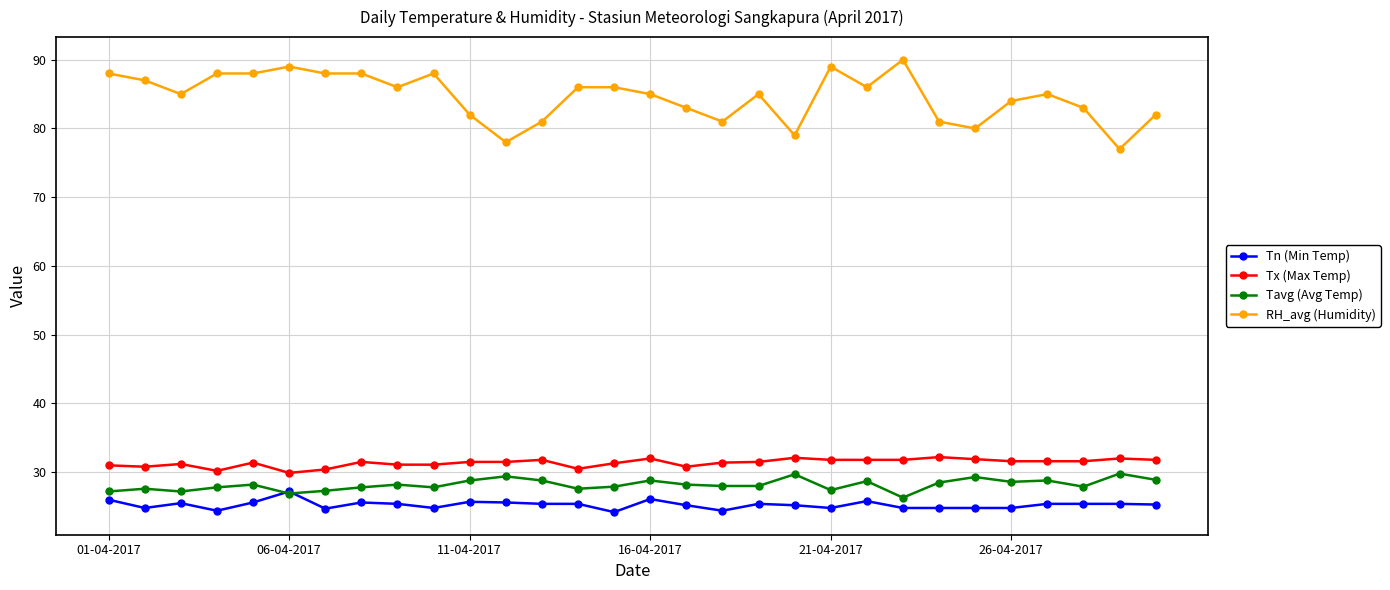

True or false: Tx (Max Temp) has more than 2 interior local peaks.

True